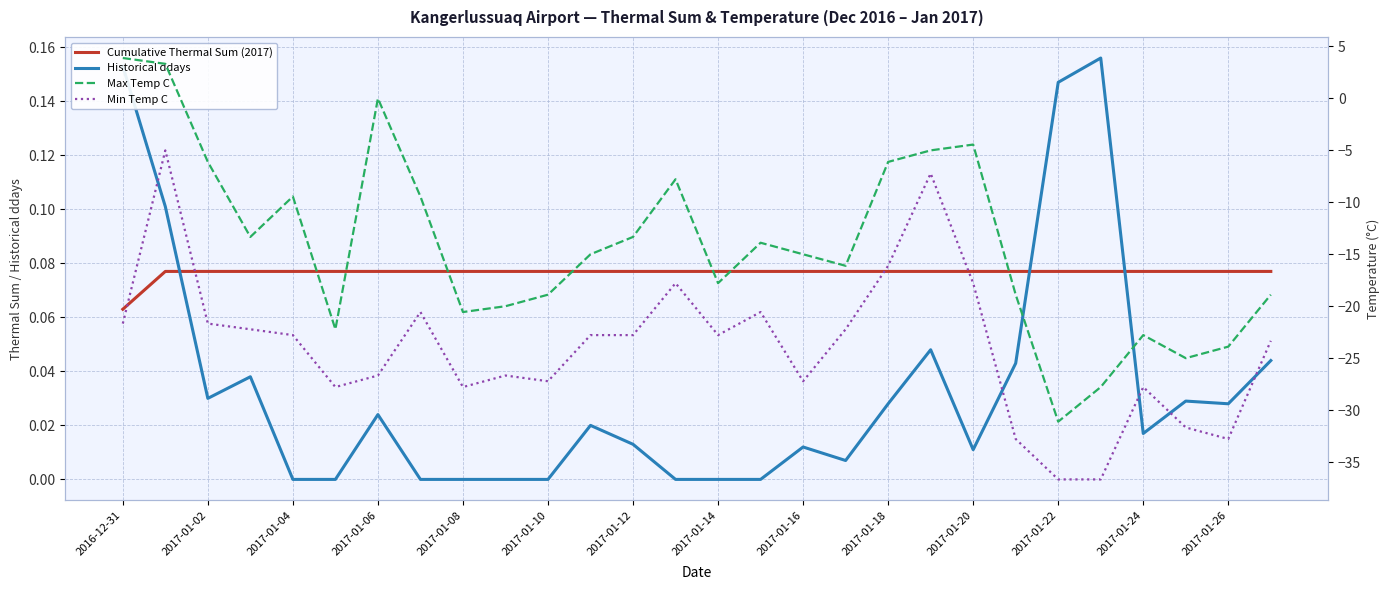

What is the minimum value shown in the chart?

-36.7